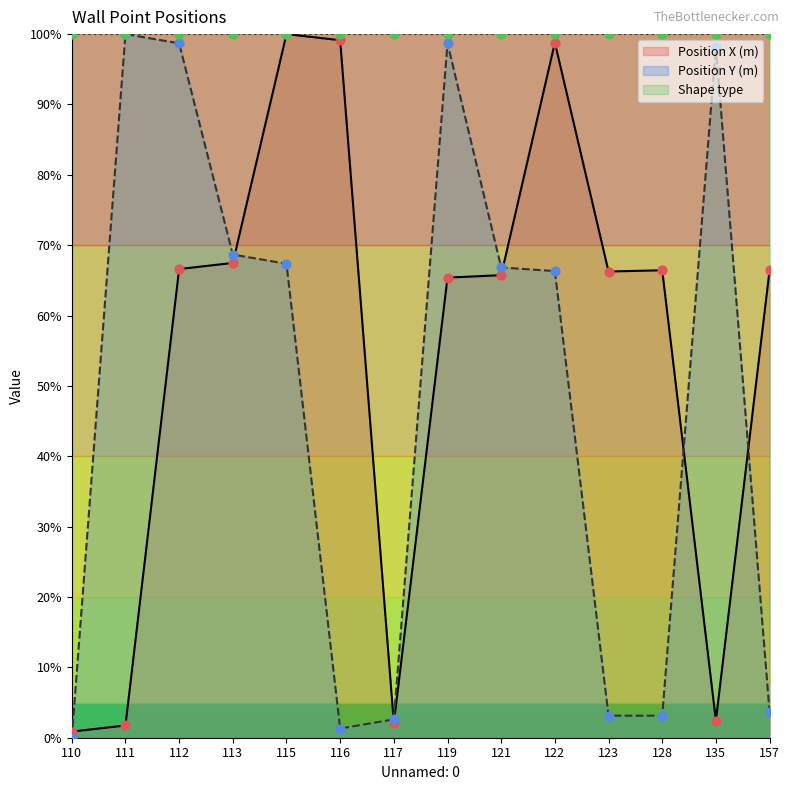

Which series has the largest total across all categories?

Position X (m)